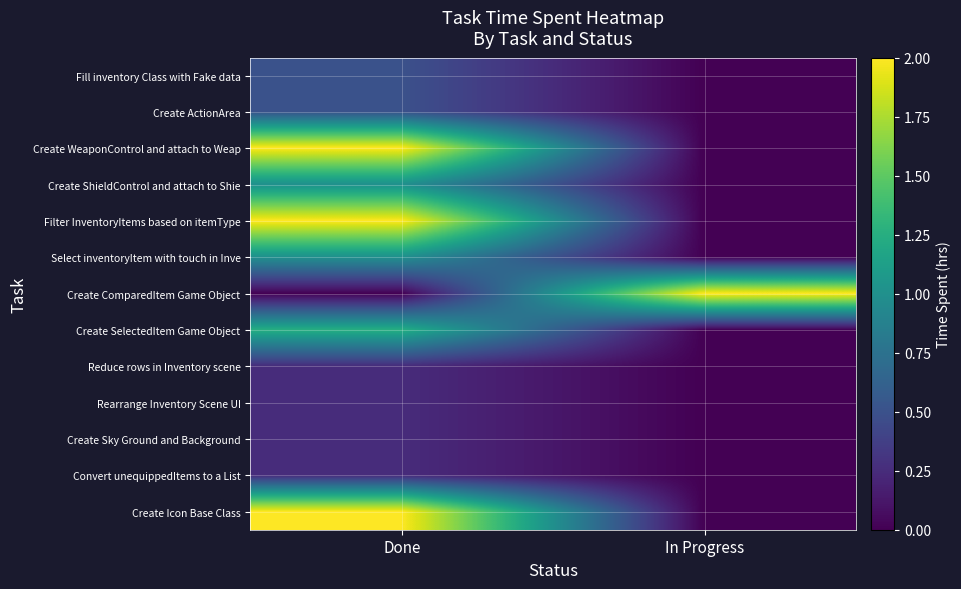

Reading left to right, what are all the values shown in this chart?

Fill inventory Class with Fake data: Done=0.5	In Progress=0.0
Create ActionArea: Done=0.5	In Progress=0.0
Create WeaponControl and attach to Weap: Done=2.0	In Progress=0.0
Create ShieldControl and attach to Shie: Done=1.0	In Progress=0.0
Filter InventoryItems based on itemType: Done=2.0	In Progress=0.0
Select inventoryItem with touch in Inve: Done=1.0	In Progress=0.0
Create ComparedItem Game Object: Done=0.0	In Progress=2.0
Create SelectedItem Game Object: Done=1.2	In Progress=0.0
Reduce rows in Inventory scene: Done=0.2	In Progress=0.0
Rearrange Inventory Scene UI: Done=0.2	In Progress=0.0
Create Sky Ground and Background: Done=0.2	In Progress=0.0
Convert unequippedItems to a List: Done=0.2	In Progress=0.0
Create Icon Base Class: Done=2.0	In Progress=0.0